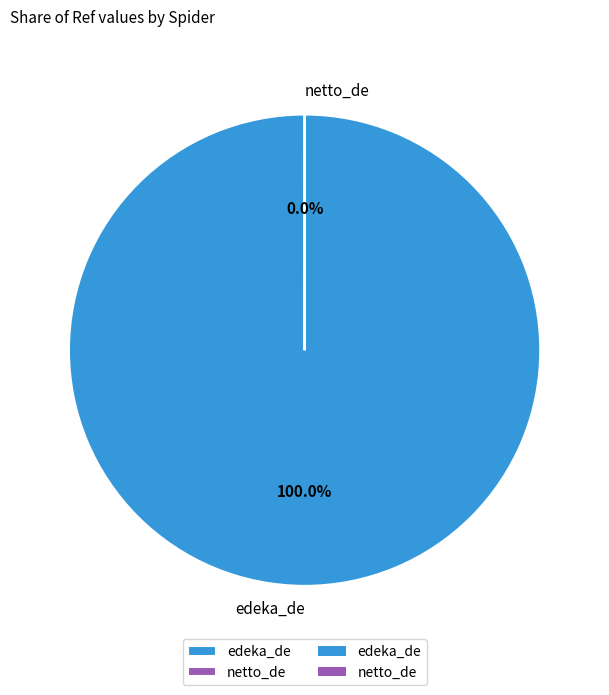

Is there a majority slice in this chart?

Yes